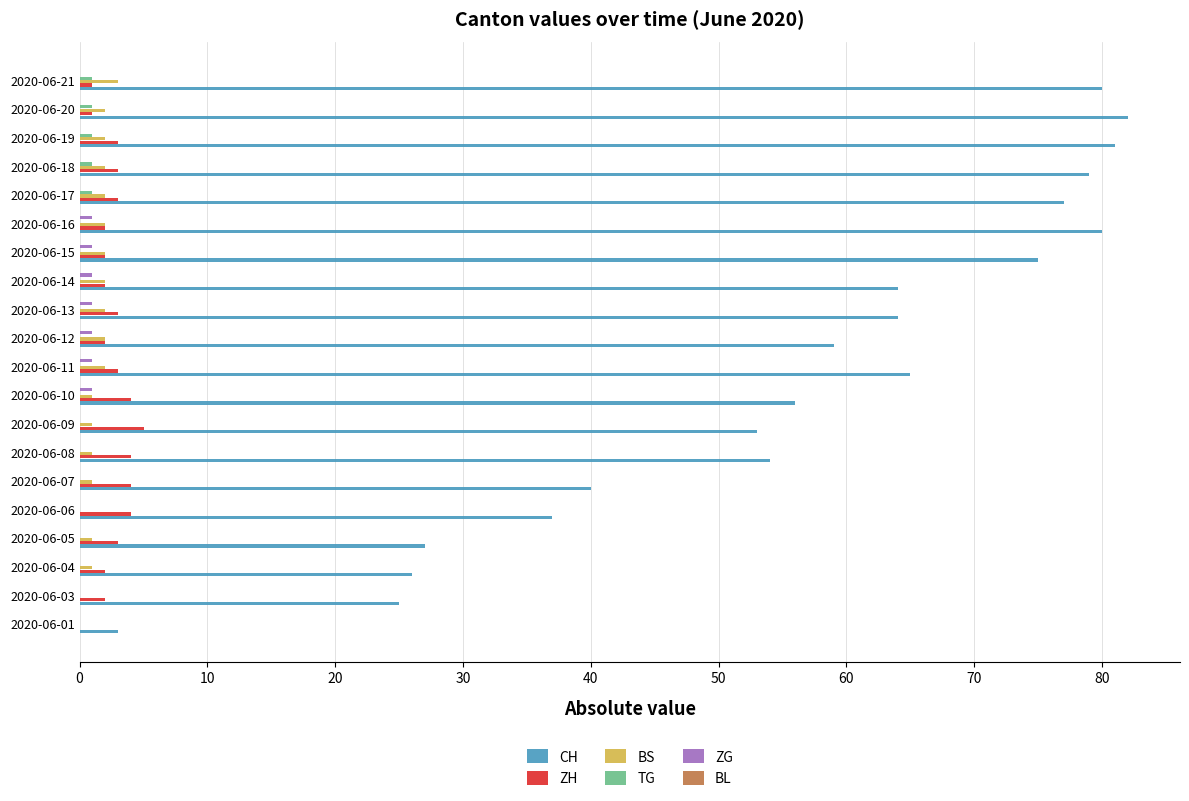

What is the greatest value displayed?

82